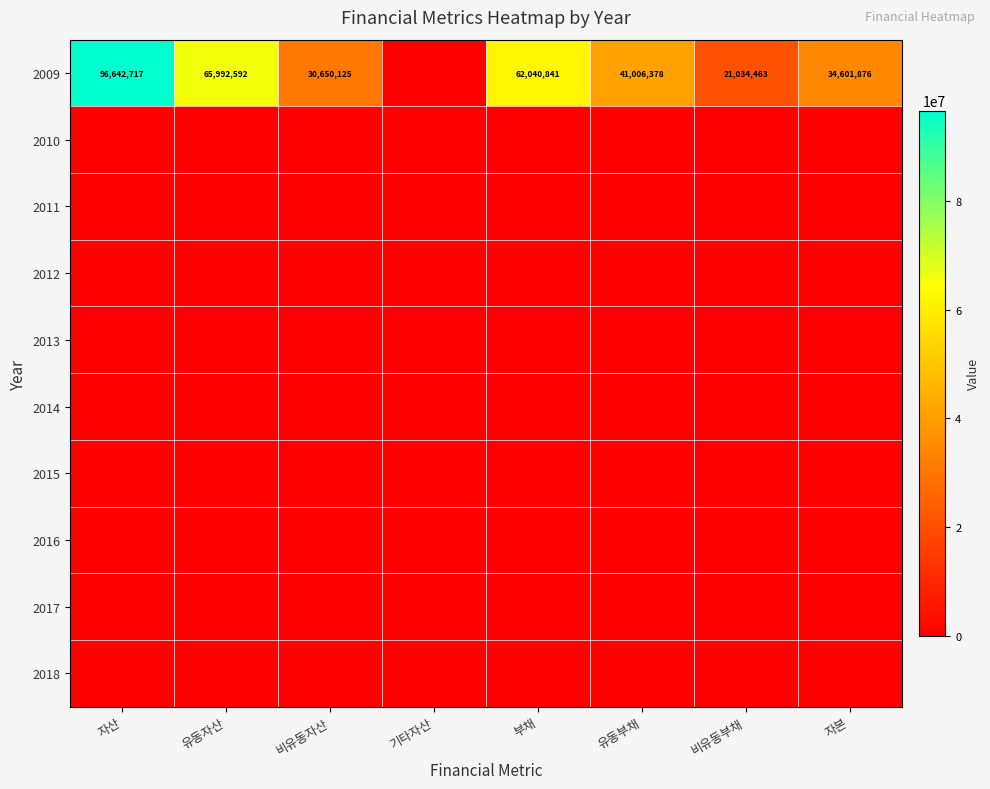

Which series has the widest spread of values?

2009